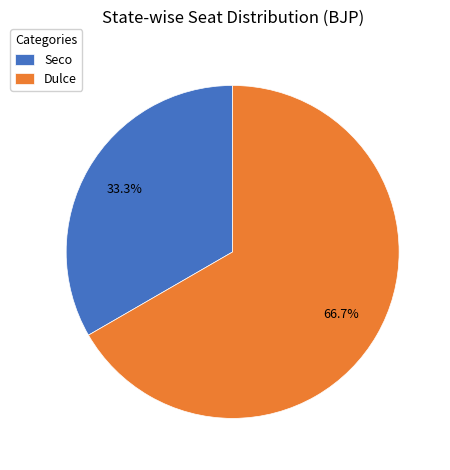

To the nearest percent, what is the average slice percentage?

50%